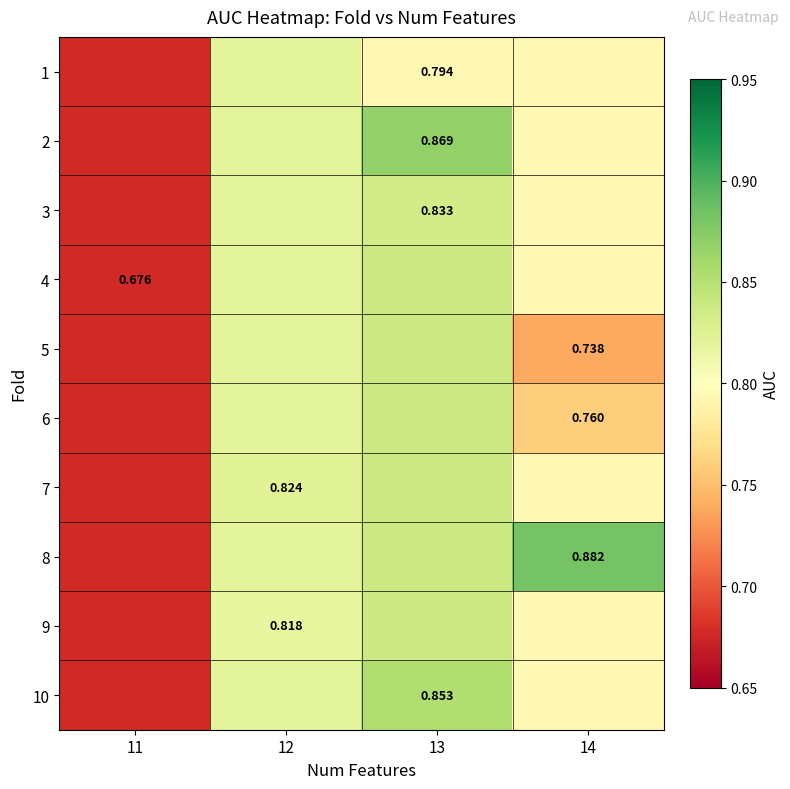

What is the average value of the 5 series?

0.8